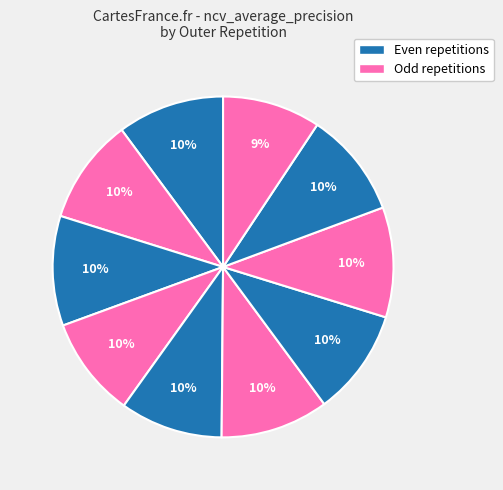

Count the number of slices in the pie.

10